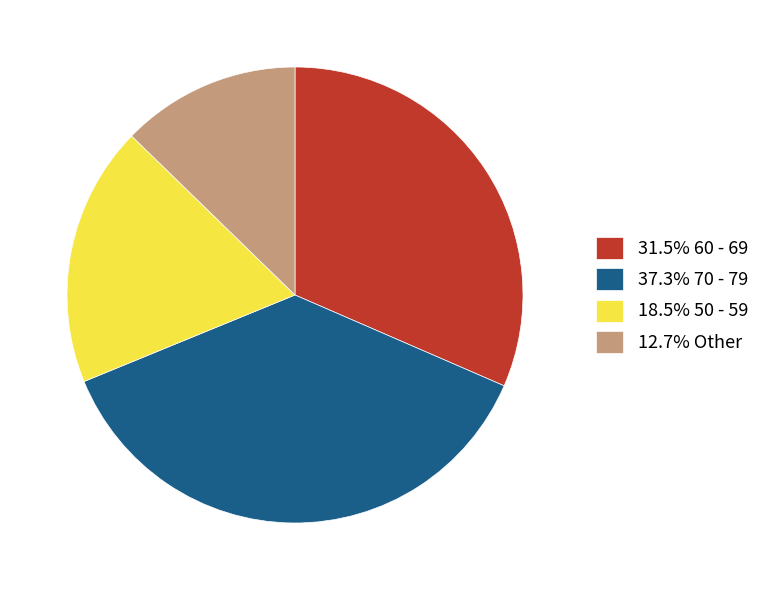

Combined, do 18.5% 50 - 59 and 37.3% 70 - 79 account for over 50%?

Yes